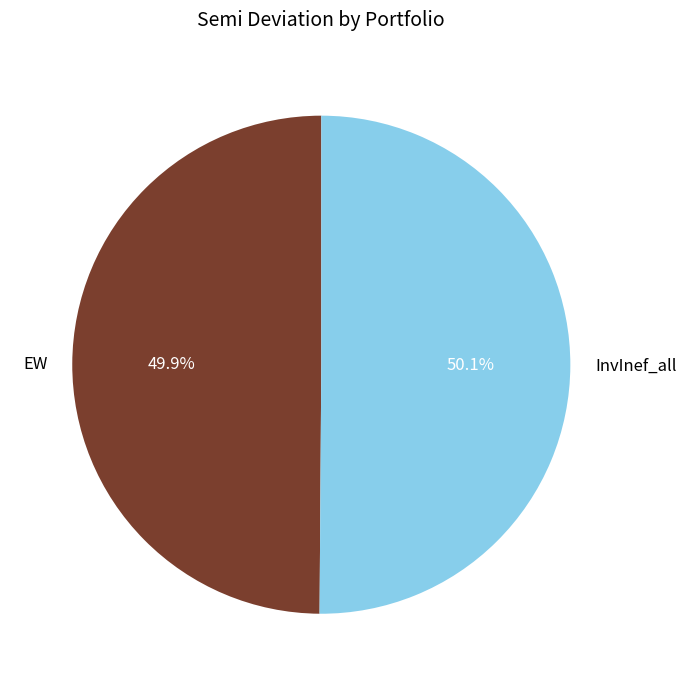

Is it true that EW is 39% of the pie?

False